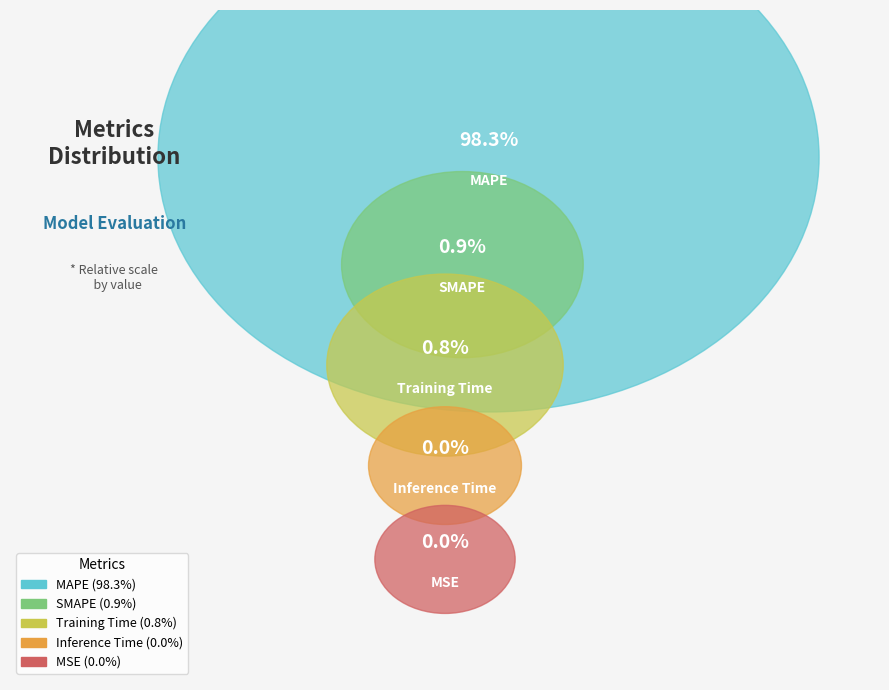

How many slices are in this pie chart?

5